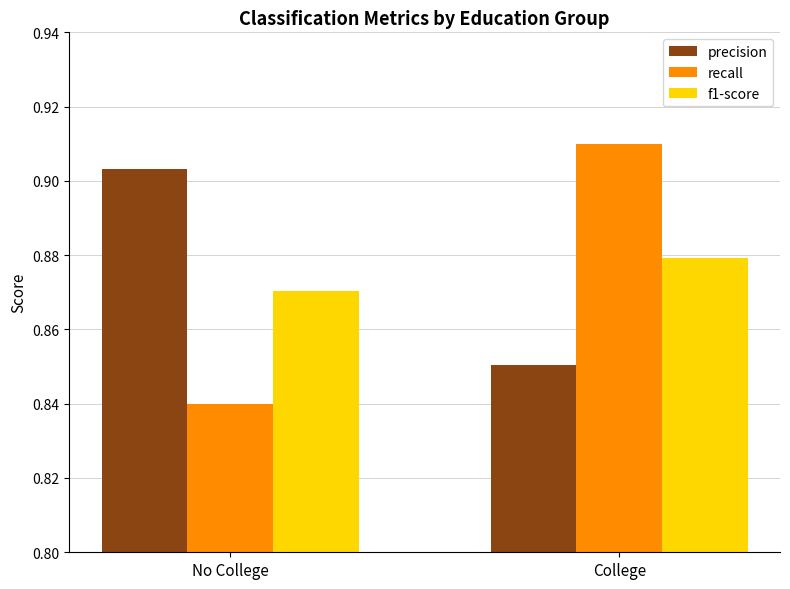

Between No College and College, which series saw the biggest shift?

recall